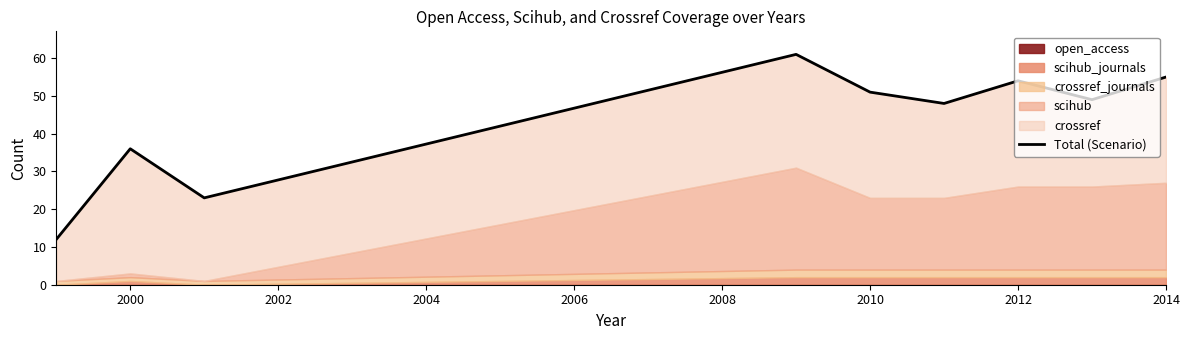

True or false: scihub and crossref intersect in this chart.

False